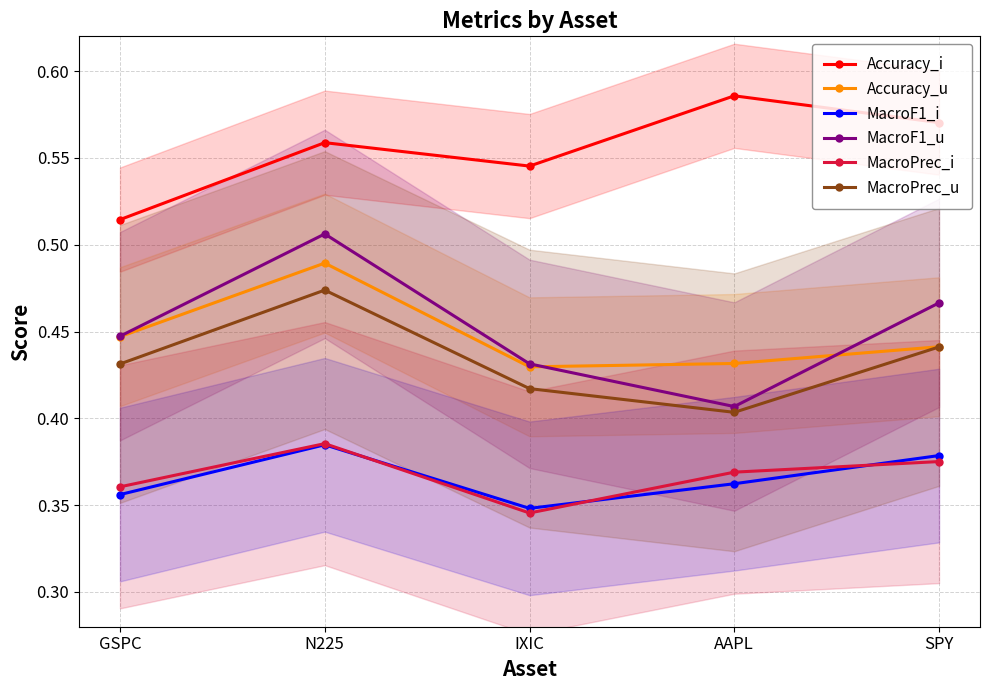

What is the total value across all series at SPY?

2.7